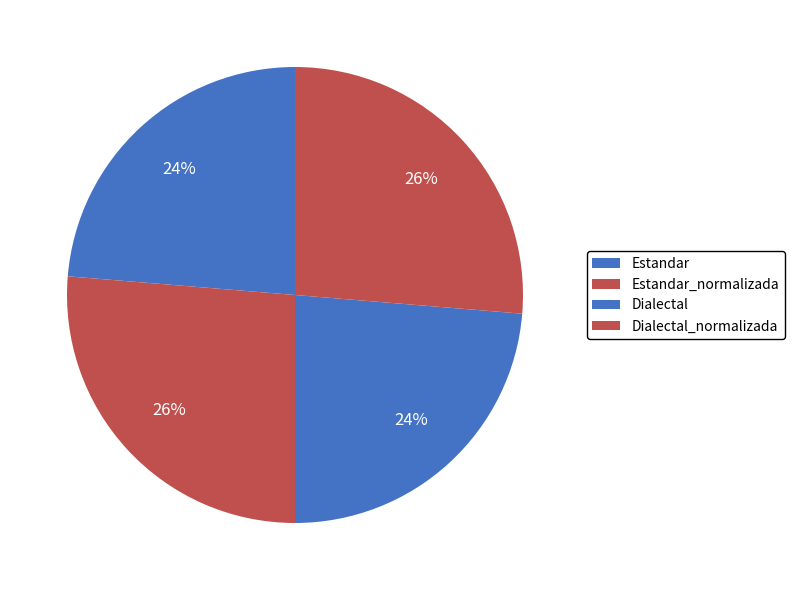

Do Dialectal_normalizada and Estandar together represent more than half of the pie?

No